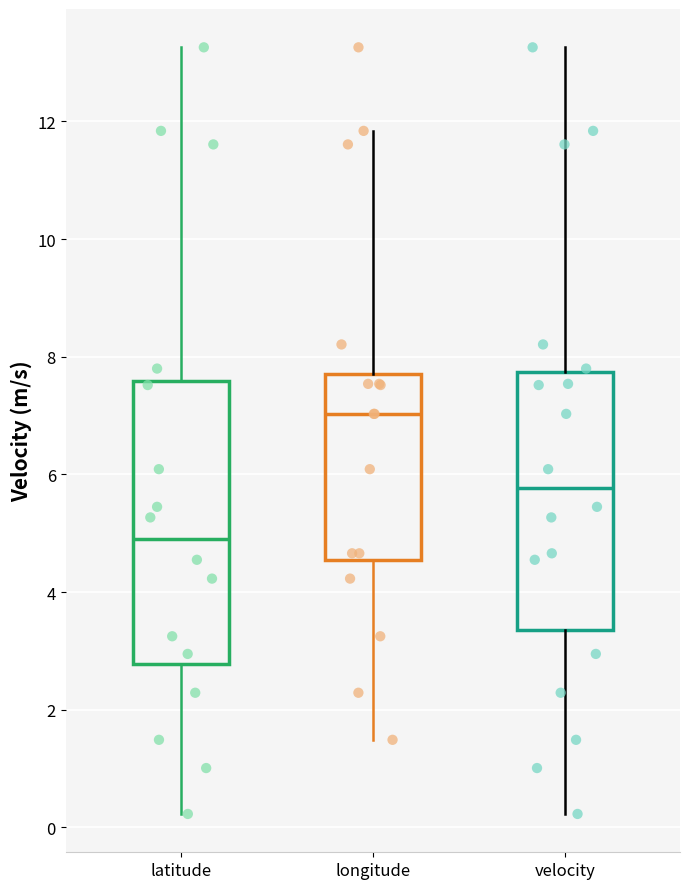

Comparing the boxes themselves (not the whiskers), which one is the tallest?

latitude